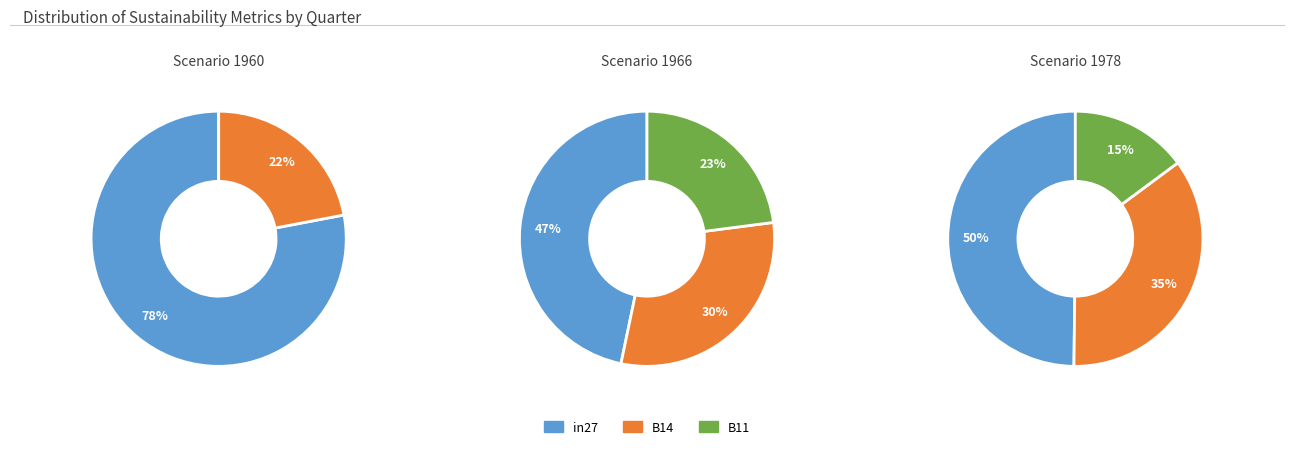

To the nearest percent, what percentage of the pie is B14?

22%